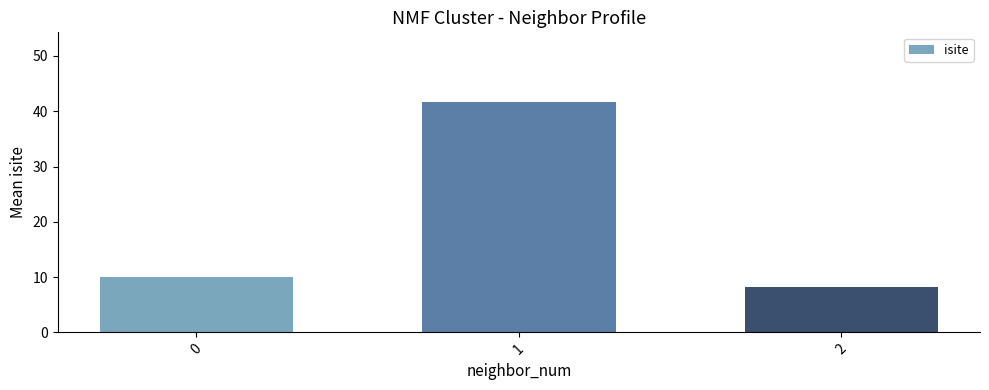

The value at 2 is 11.0. True or false?

False